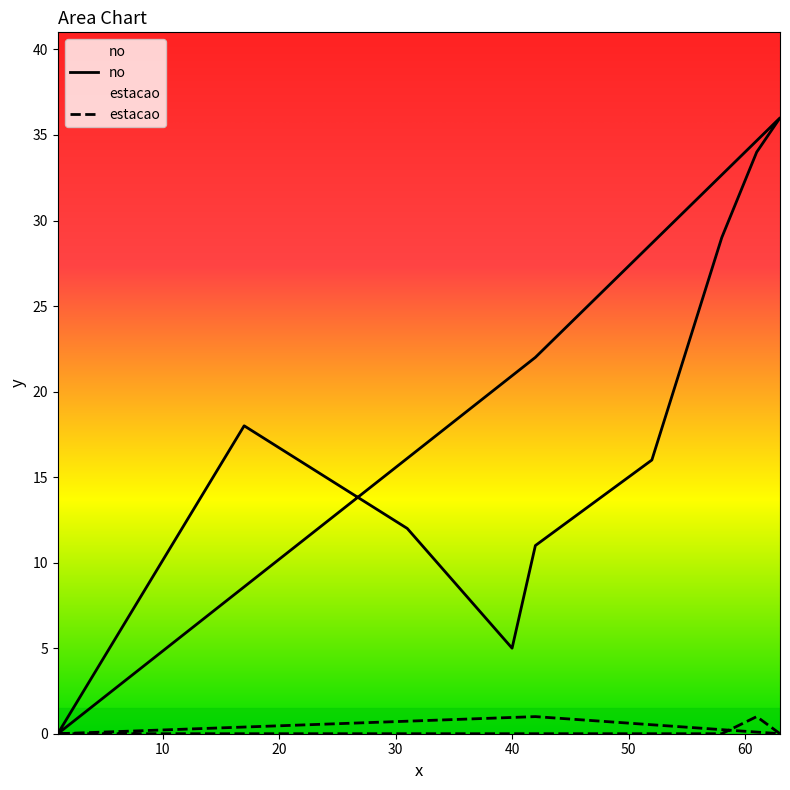

How many interior local valleys does the estacao series have?

1